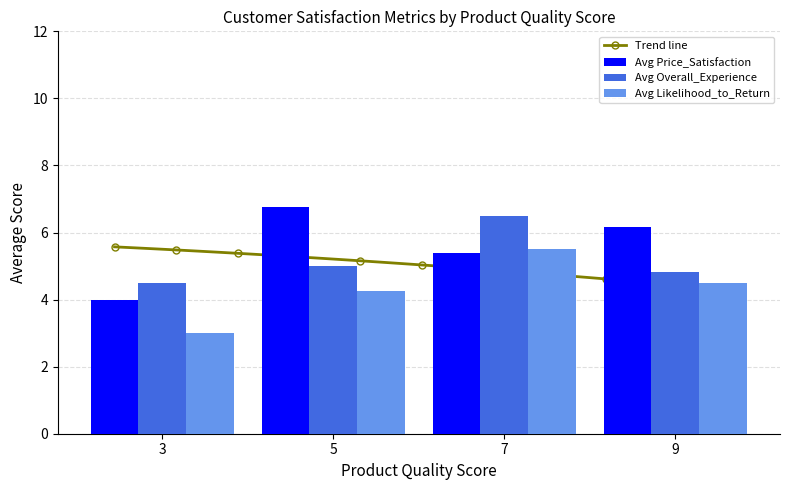

How many data points does each series have?

9